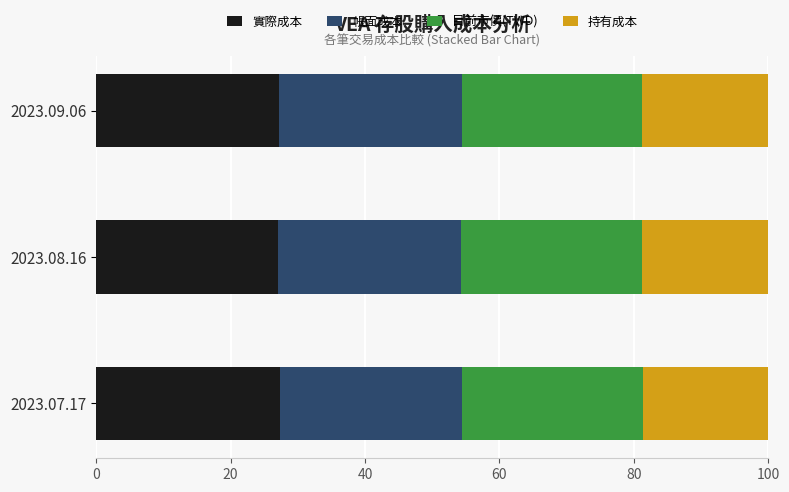

The value of 實際成本 at 2023.07.17 is 40.3. True or false?

False